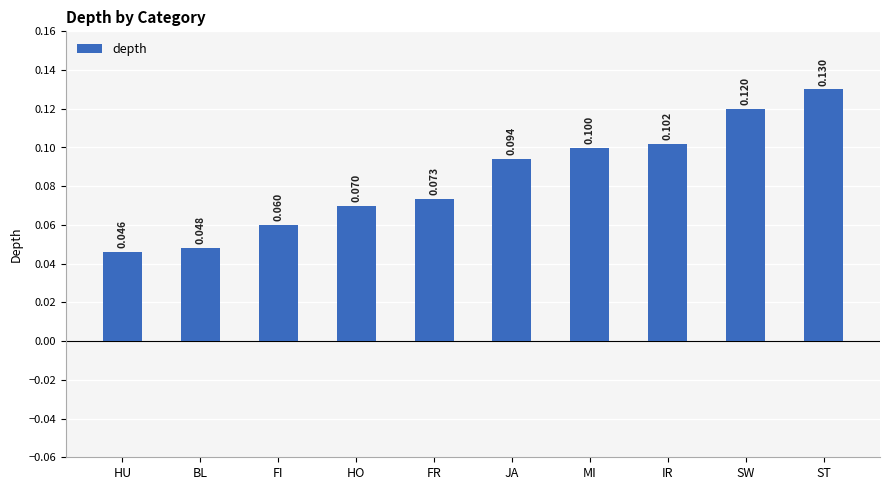

True or false: the data shows 0.1 at SW.

True